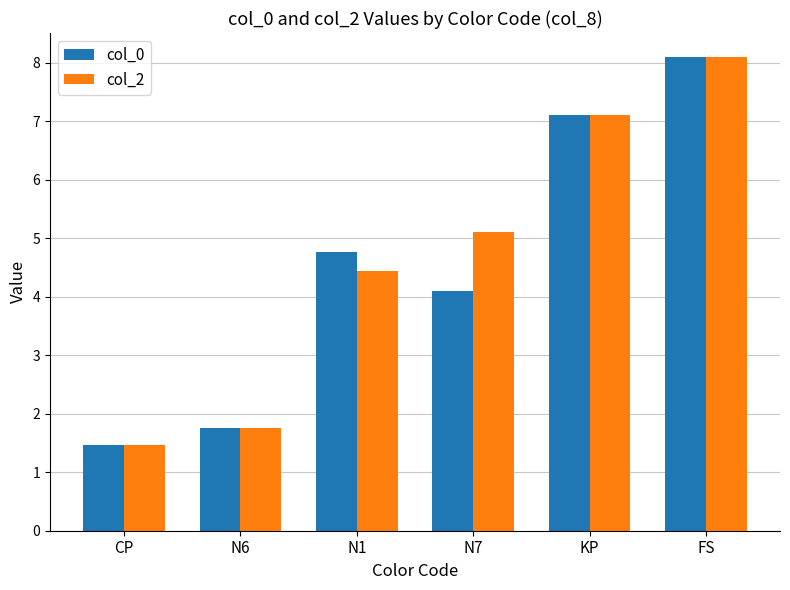

How many bars are there in each group?

2